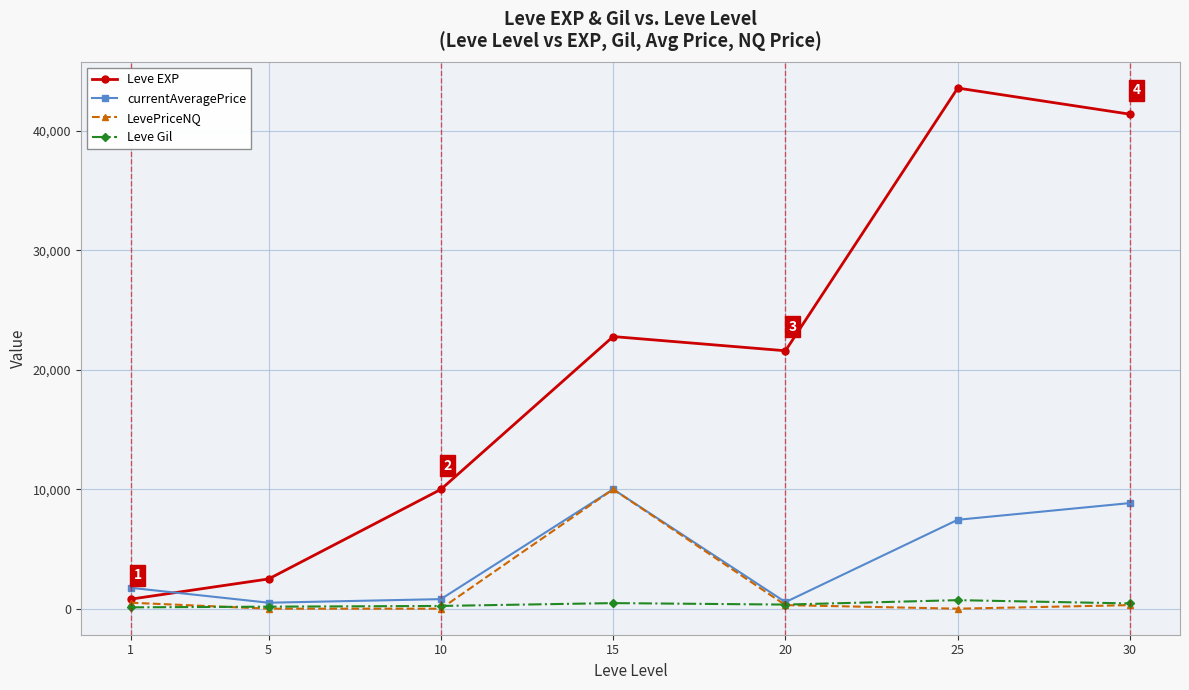

Rank the categories by Leve EXP value from highest to lowest.

25, 30, 15, 20, 10, 5, 1